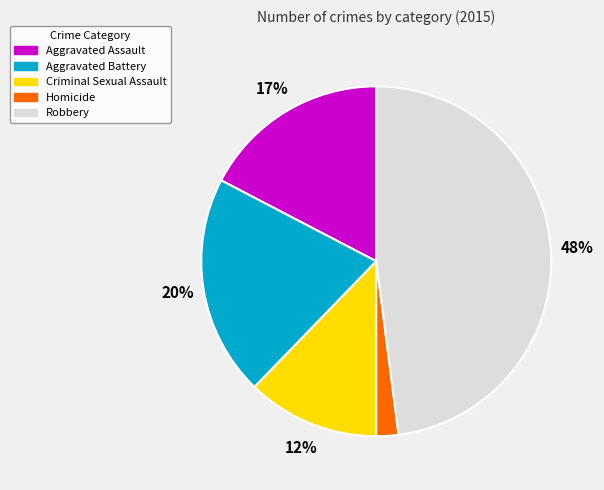

To the nearest percent, what is the difference between the Homicide and Aggravated Battery slice percentages?

18%